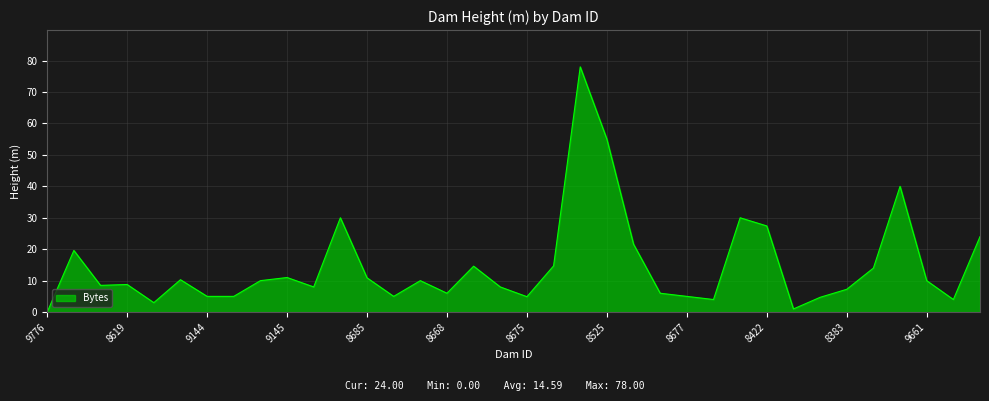

What is the difference between the maximum and minimum values?

78.0